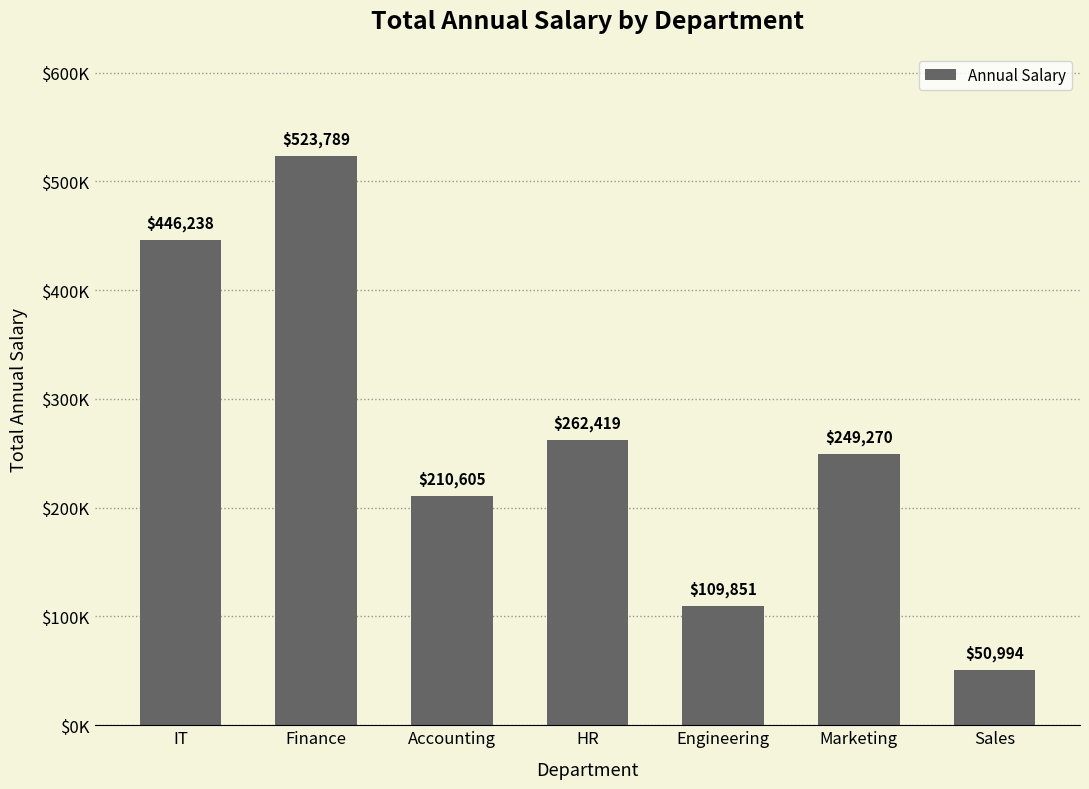

How many values exceed 249270?

3